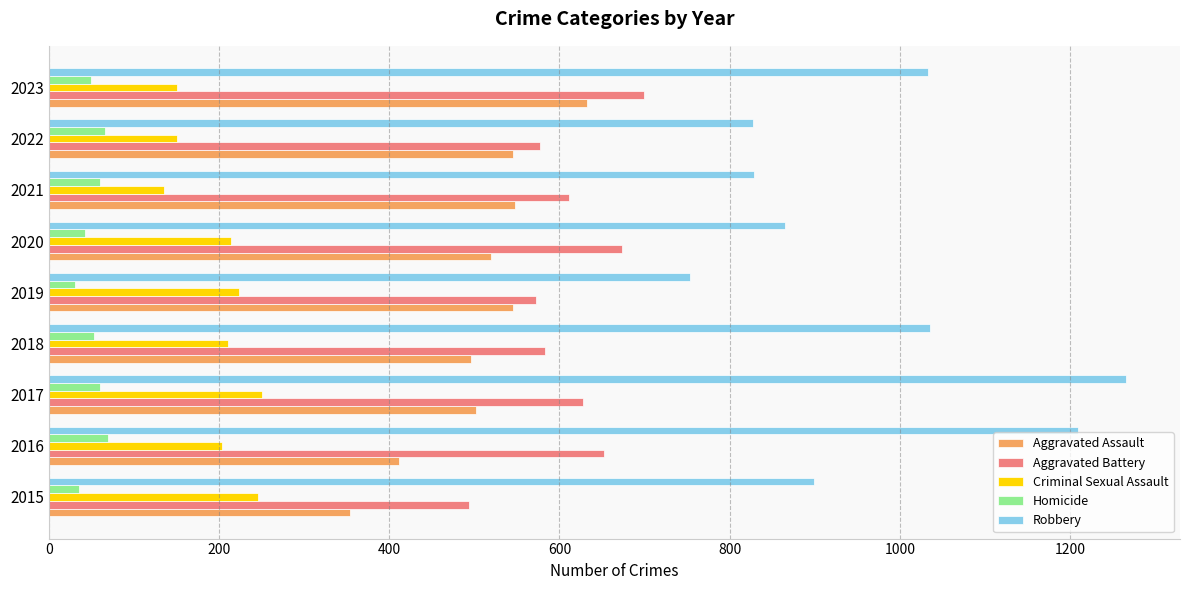

What are all the series names shown in the legend?

Aggravated Assault, Aggravated Battery, Criminal Sexual Assault, Homicide, Robbery